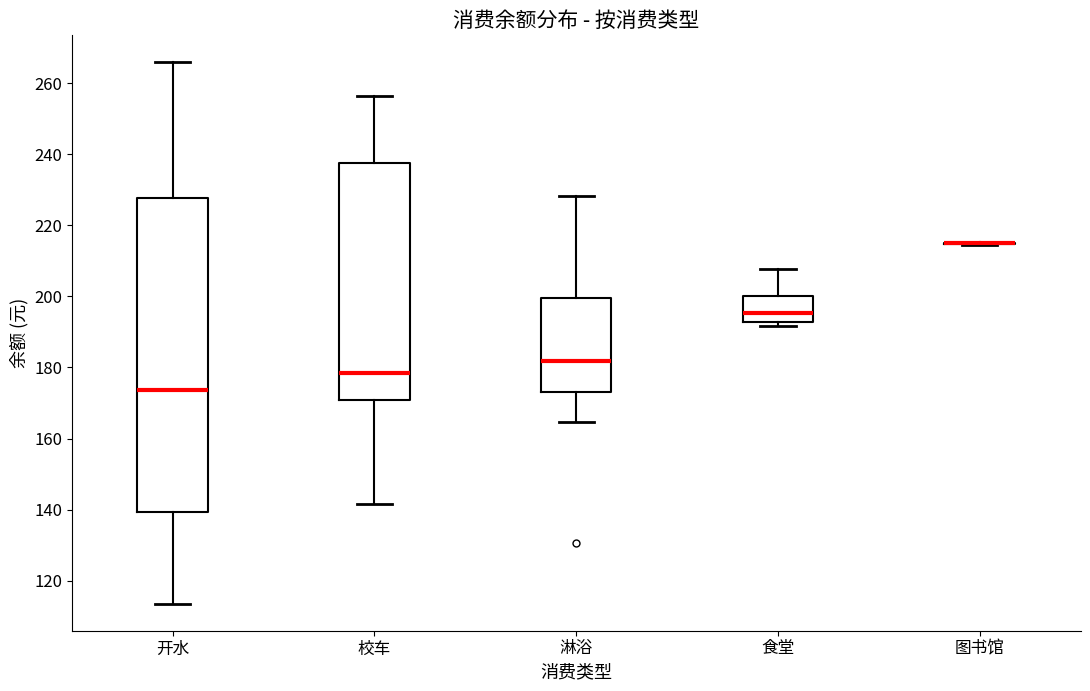

Comparing the boxes themselves (not the whiskers), which one is the tallest?

开水